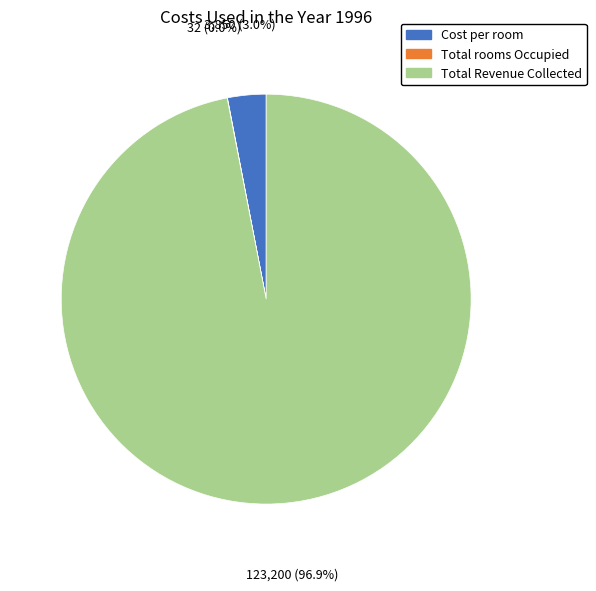

What percentage is NOT represented by Cost per room?

97.0%